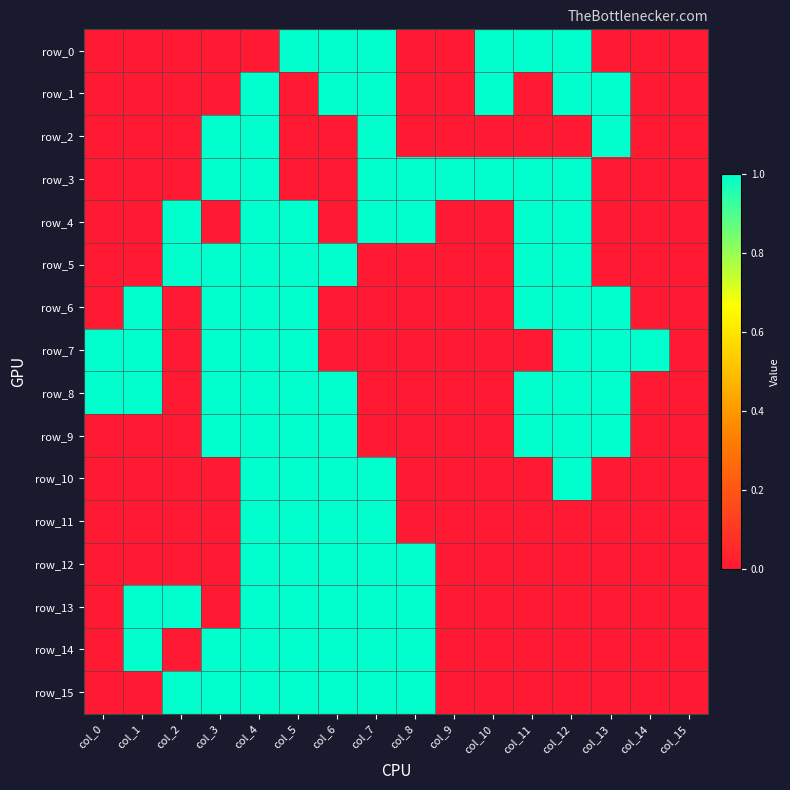

Which series has the widest spread of values?

row_0